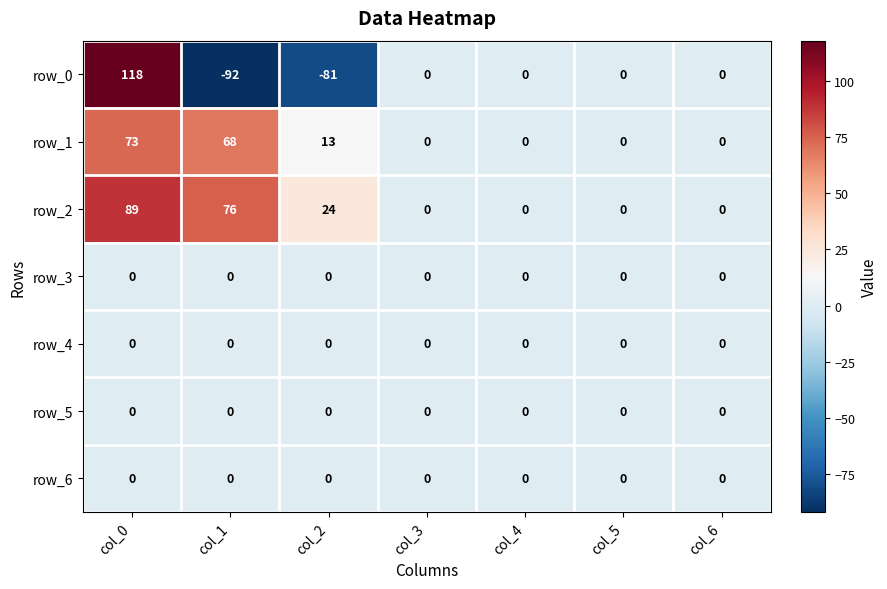

How many categories are shown in the chart?

7